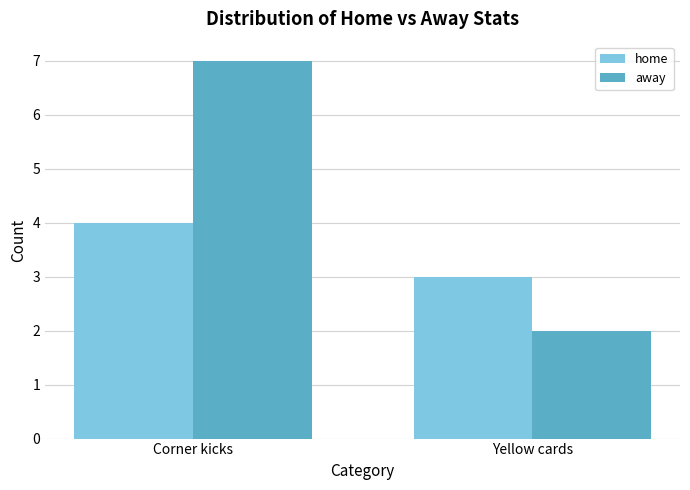

What is the sum of the home values at Corner kicks and Yellow cards?

7